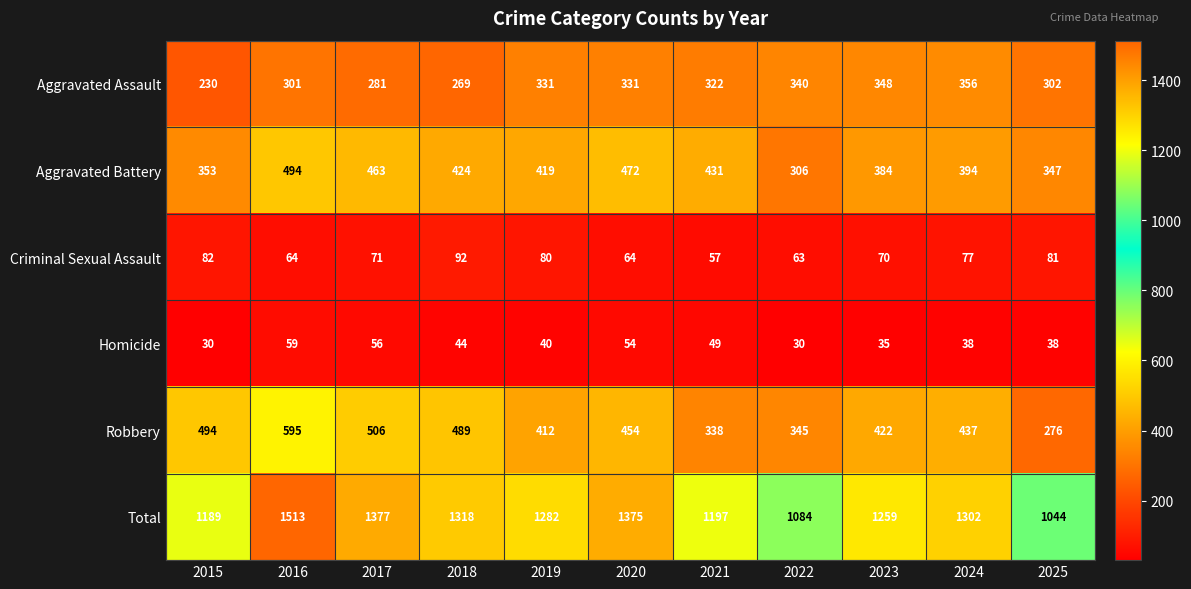

How many distinct data groups are displayed?

6